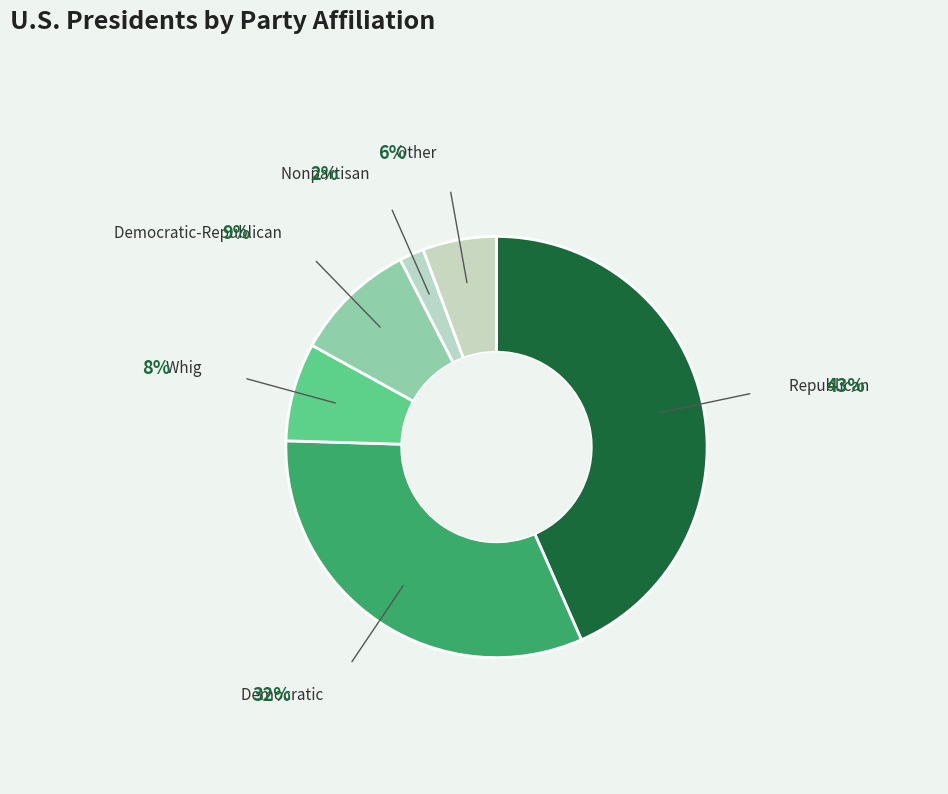

Which has a higher value, Other or Democratic-Republican?

Democratic-Republican